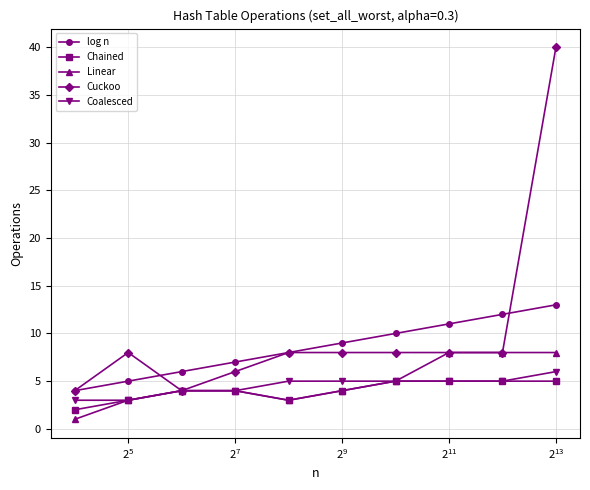

Which series has the largest range (max minus min)?

Cuckoo